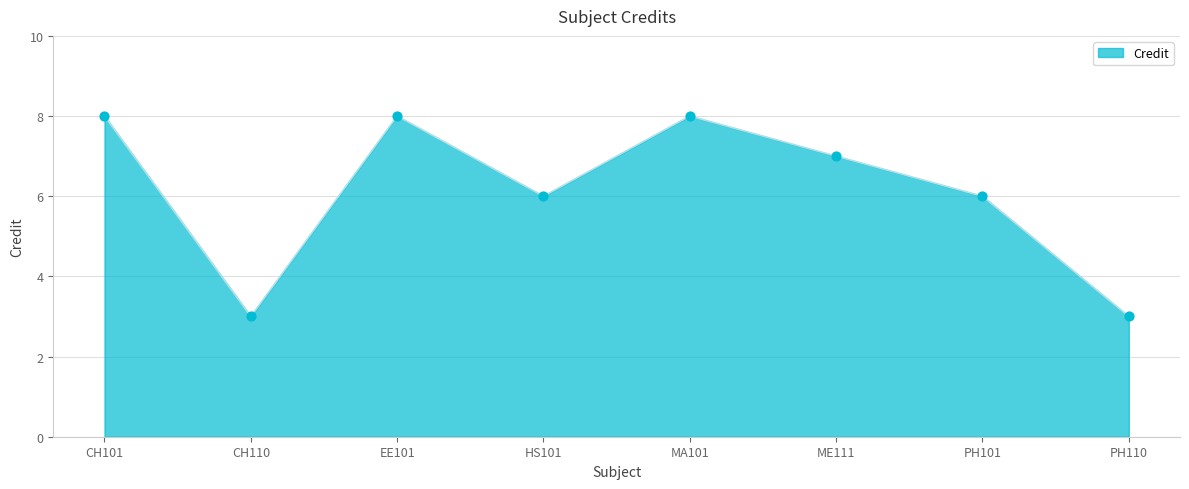

Between ME111 and PH110, which is larger?

ME111